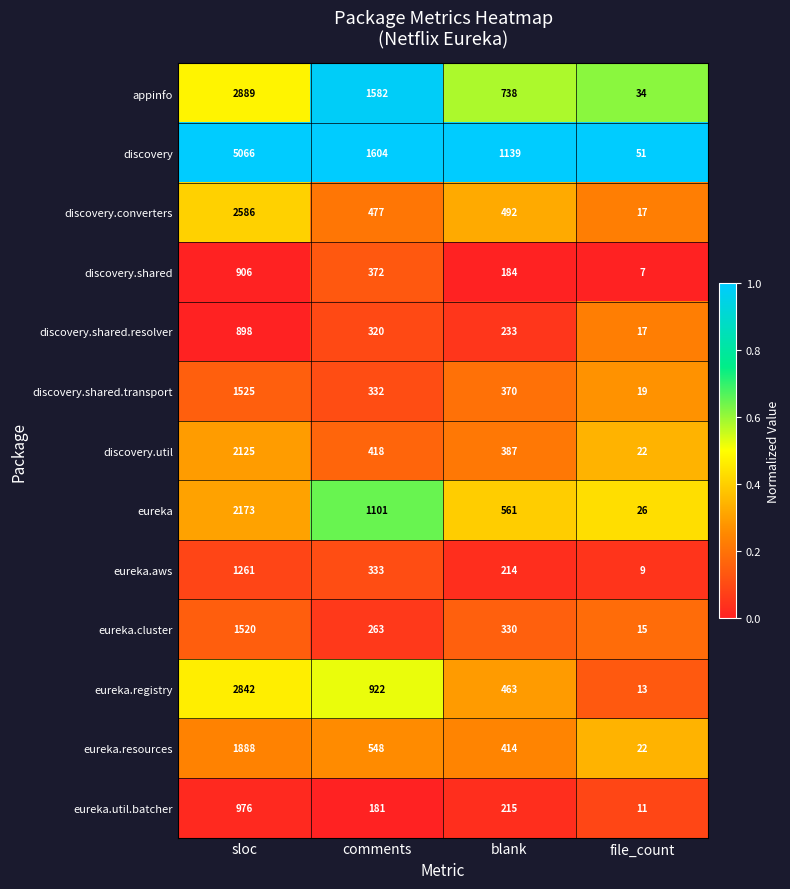

Rank the series at sloc from lowest to highest value.

discovery.shared.resolver, discovery.shared, eureka.util.batcher, eureka.aws, eureka.cluster, discovery.shared.transport, eureka.resources, discovery.util, eureka, discovery.converters, eureka.registry, appinfo, discovery